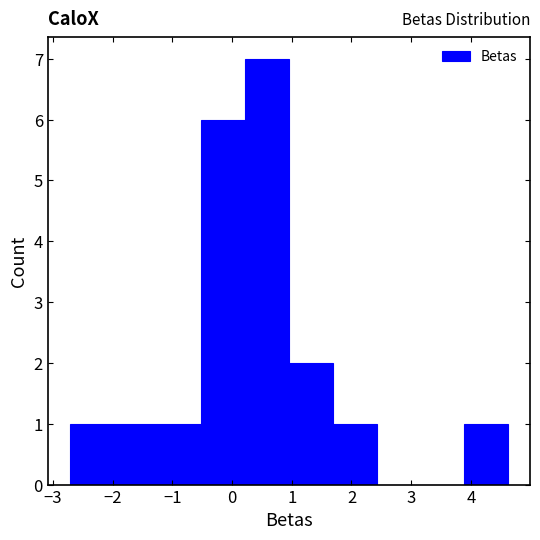

Over which range of the x-axis is the bar tallest?

0.2 to 1.0